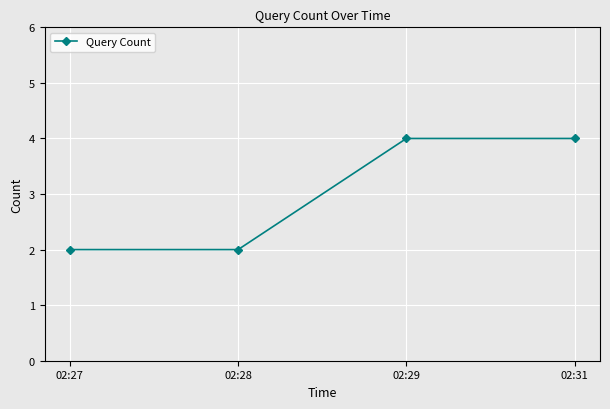

Reading right to left, what are all the values shown in this chart?

4	4	2	2